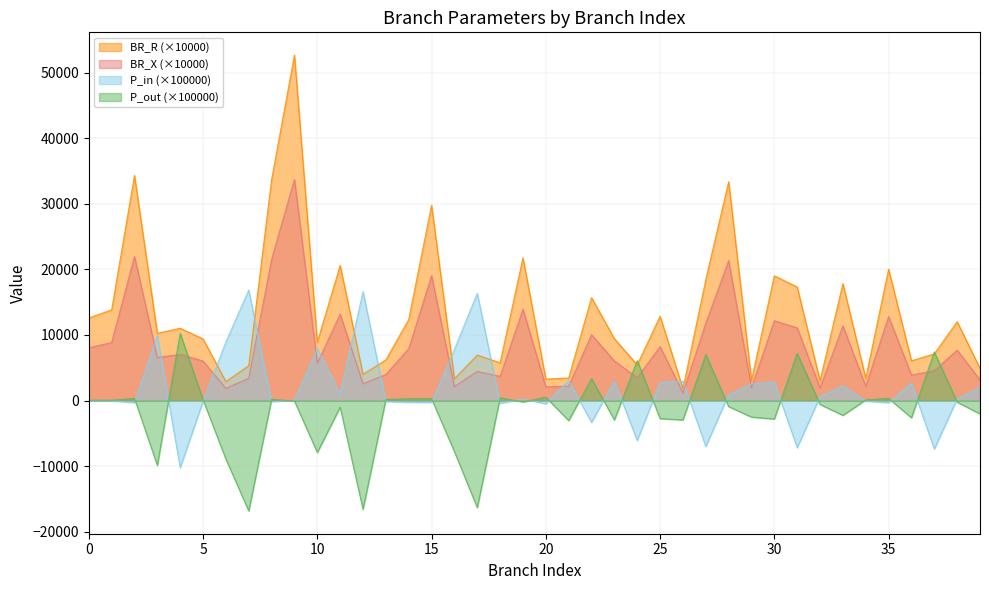

How many data points in P_in are less than 242?

20